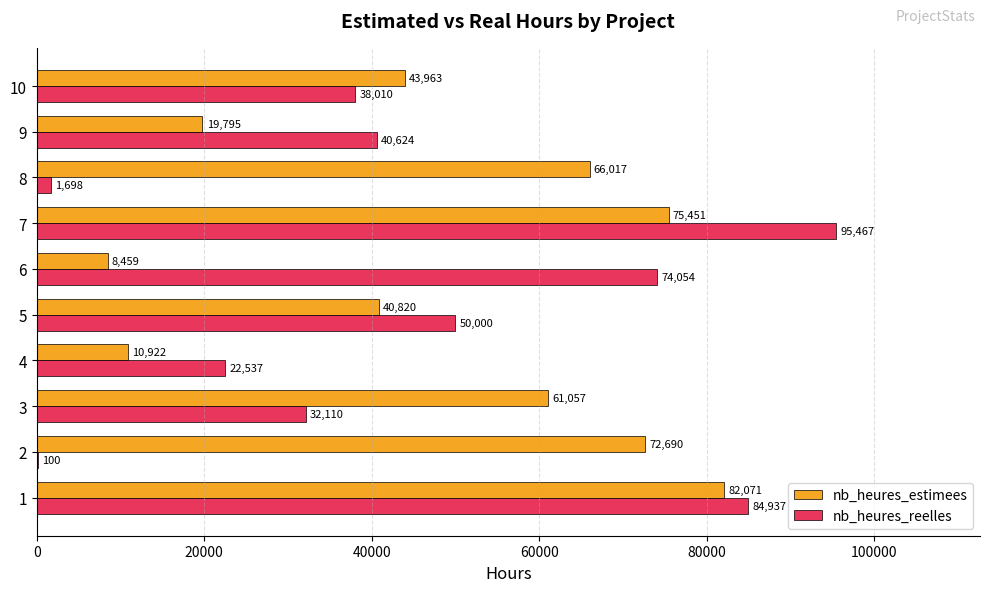

Is it true that nb_heures_estimees equals 58606 at 10?

False